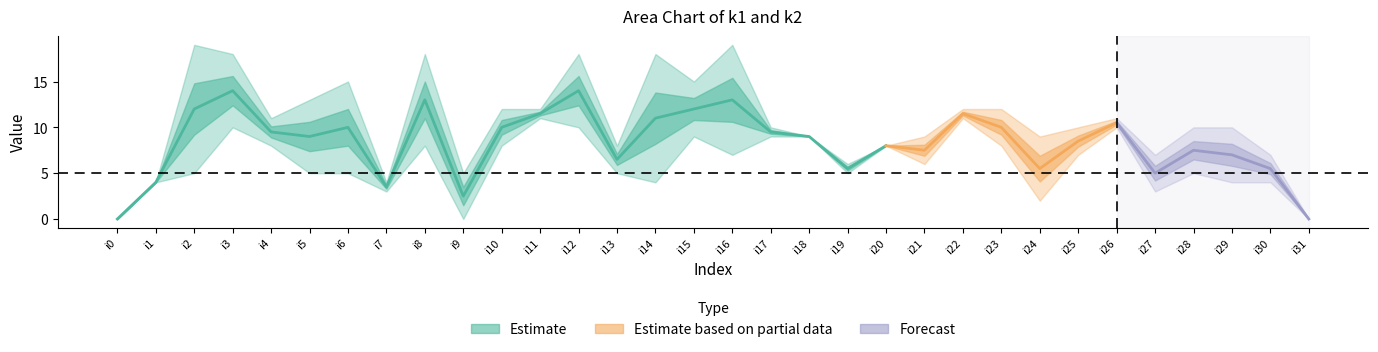

How many interior local peaks does the k1 series have?

5